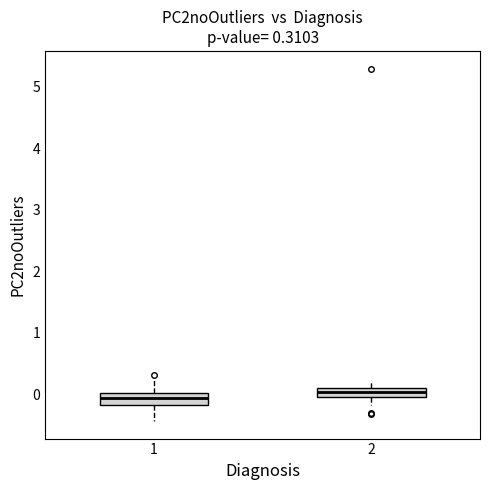

Which box has the highest median line?

2